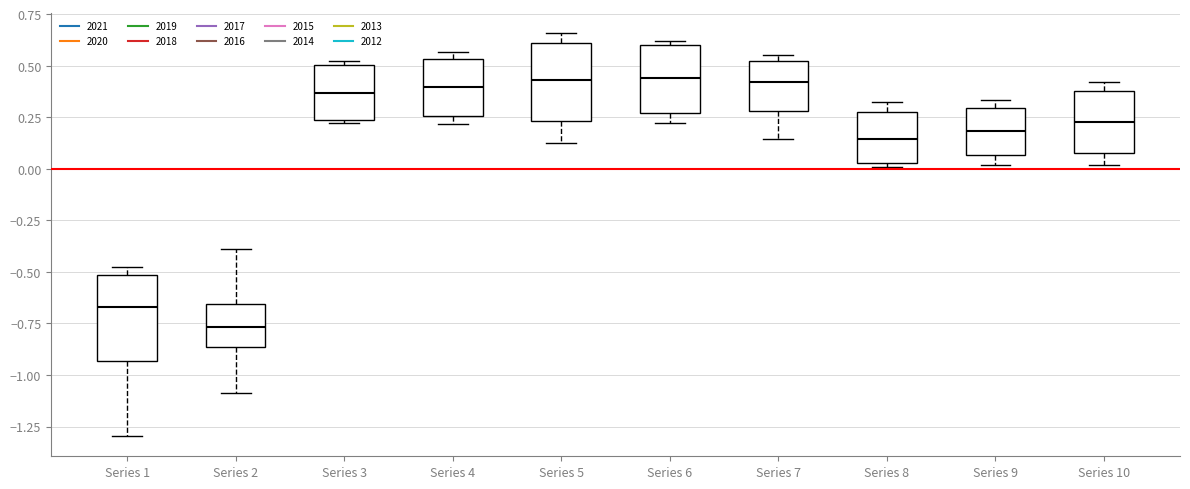

Reading left to right, transcribe this box plot: for each box, give where its median line is, the range the box spans, and where its two whiskers end, as read against the y-axis. The values are not printed on the chart, so give them approximately, as read against the axis.

Series 1: median -0.65, box -0.95 to -0.50, whiskers -1.30 to -0.50 (just above the box's upper edge)
Series 2: median -0.75, box -0.85 to -0.65, whiskers -1.10 to -0.40
Series 3: median 0.35, box 0.25 to 0.50, whiskers 0.20 to 0.50 (just above the box's upper edge)
Series 4: median 0.40, box 0.25 to 0.55, whiskers 0.20 to 0.55 (just above the box's upper edge)
Series 5: median 0.45, box 0.25 to 0.60, whiskers 0.10 to 0.65
Series 6: median 0.45, box 0.25 to 0.60, whiskers 0.20 to 0.60 (just above the box's upper edge)
Series 7: median 0.40, box 0.30 to 0.50, whiskers 0.15 to 0.55
Series 8: median 0.15, box 0.05 to 0.30, whiskers 0.00 to 0.30 (just above the box's upper edge)
Series 9: median 0.20, box 0.05 to 0.30, whiskers 0.00 to 0.35
Series 10: median 0.25, box 0.05 to 0.40, whiskers 0.00 to 0.40 (just above the box's upper edge)